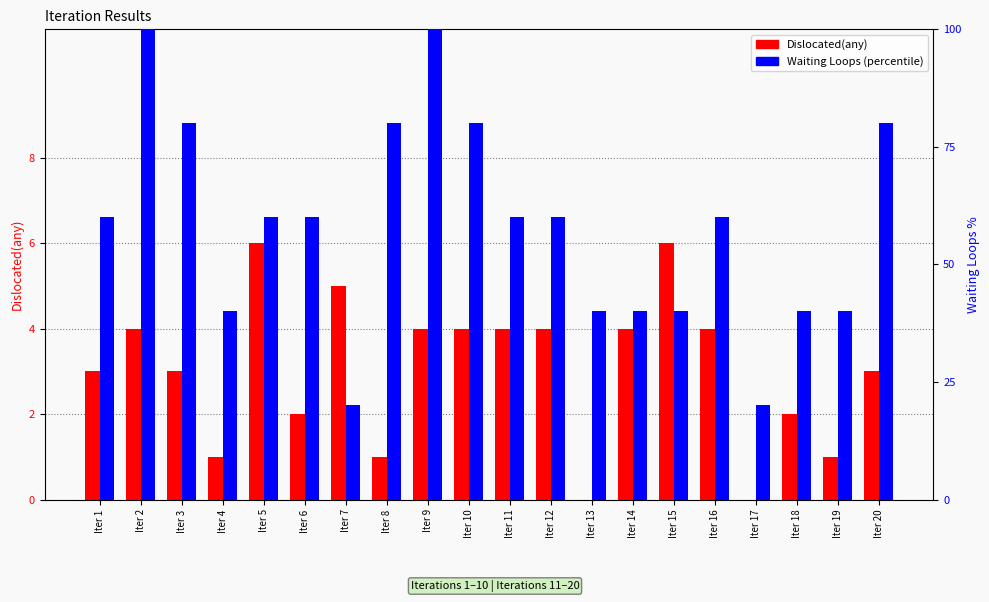

What is the value of the Waiting Loops (percentile) bar at the 1st from the left?

60